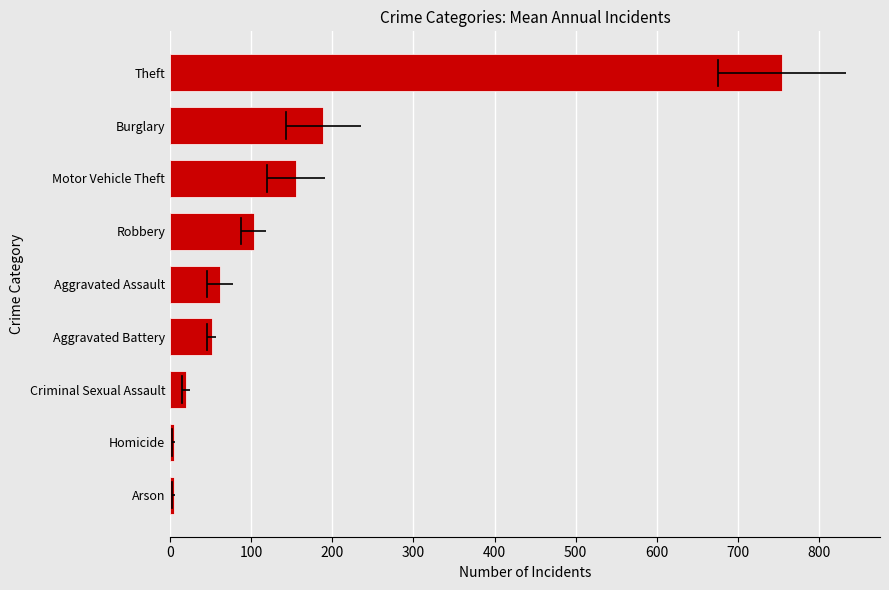

How many categories are shown in the chart?

9